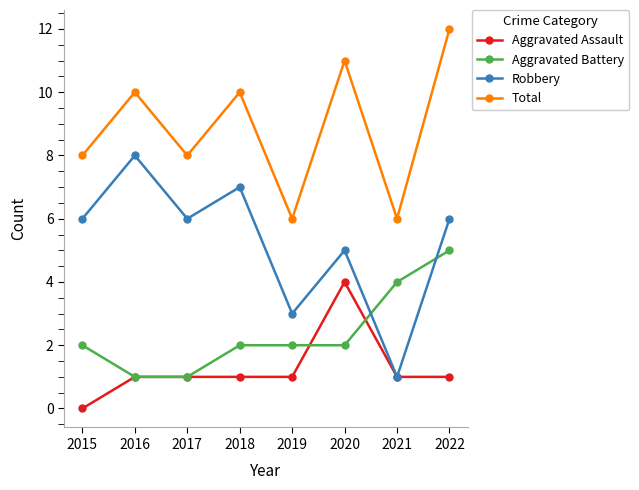

What is the difference between the second highest and minimum values in the Aggravated Battery series?

3